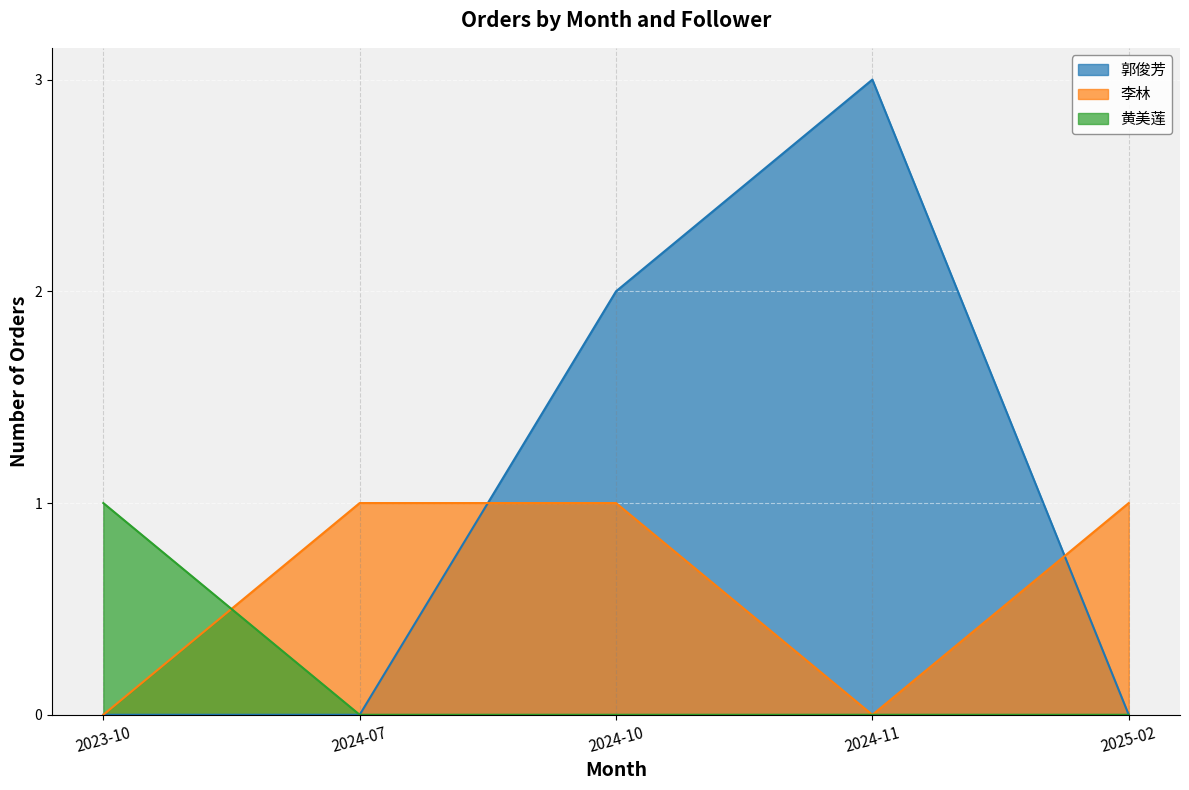

Which series has the widest spread of values?

郭俊芳